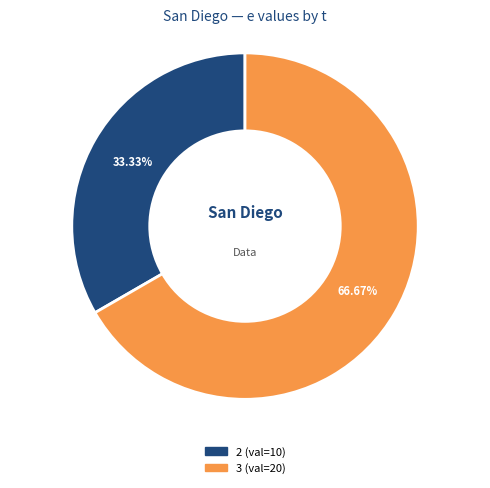

Is there any slice that represents more than half of the pie?

Yes